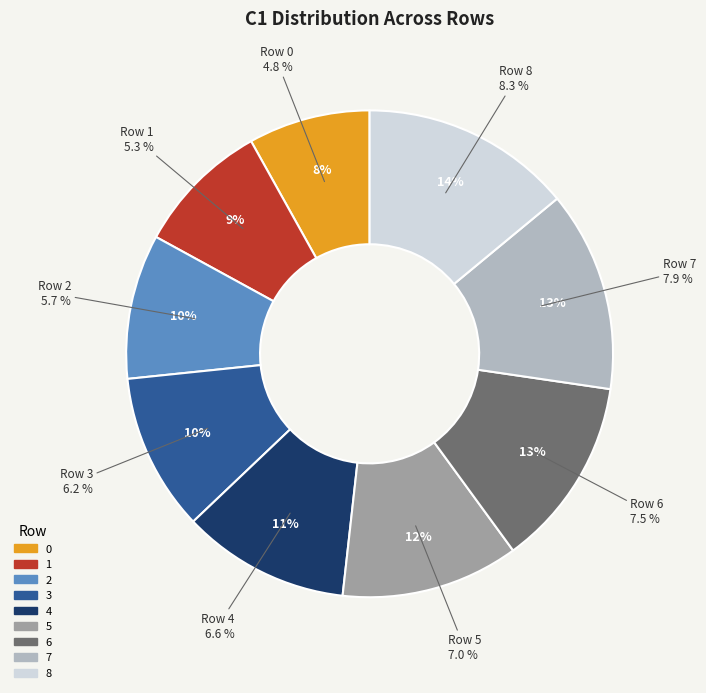

What percentage is the 7 slice, to the nearest percent?

13%